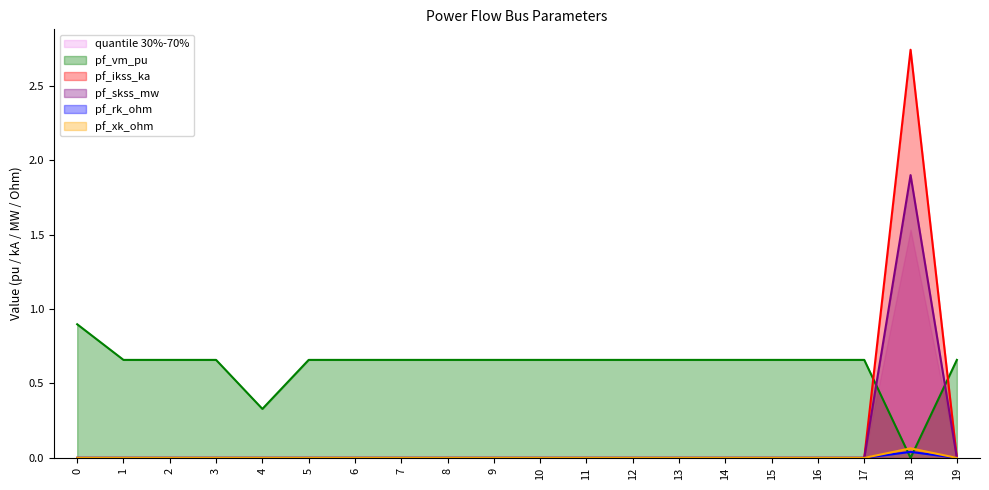

Is it true that pf_xk_ohm equals -0.0 at 7?

False